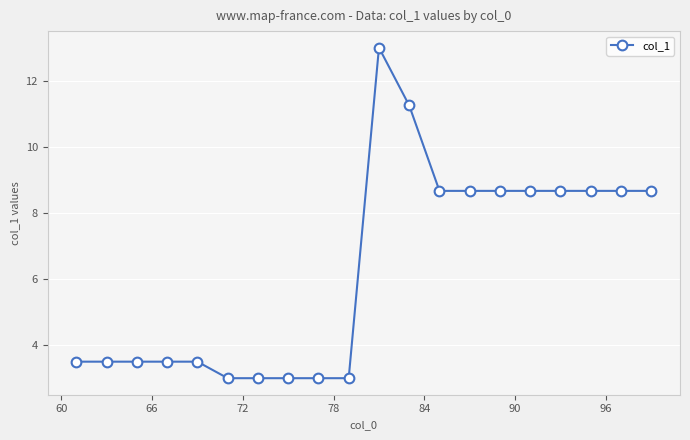

What is the sum of all values?

126.1